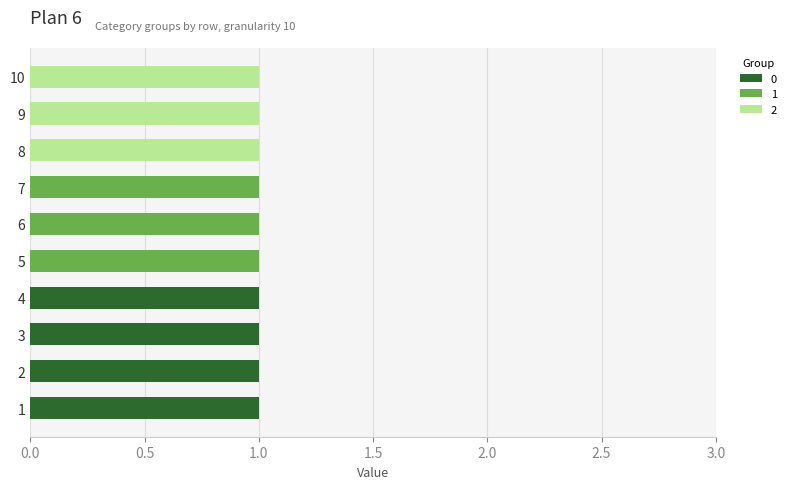

What are all the series names shown in the legend?

0, 1, 2